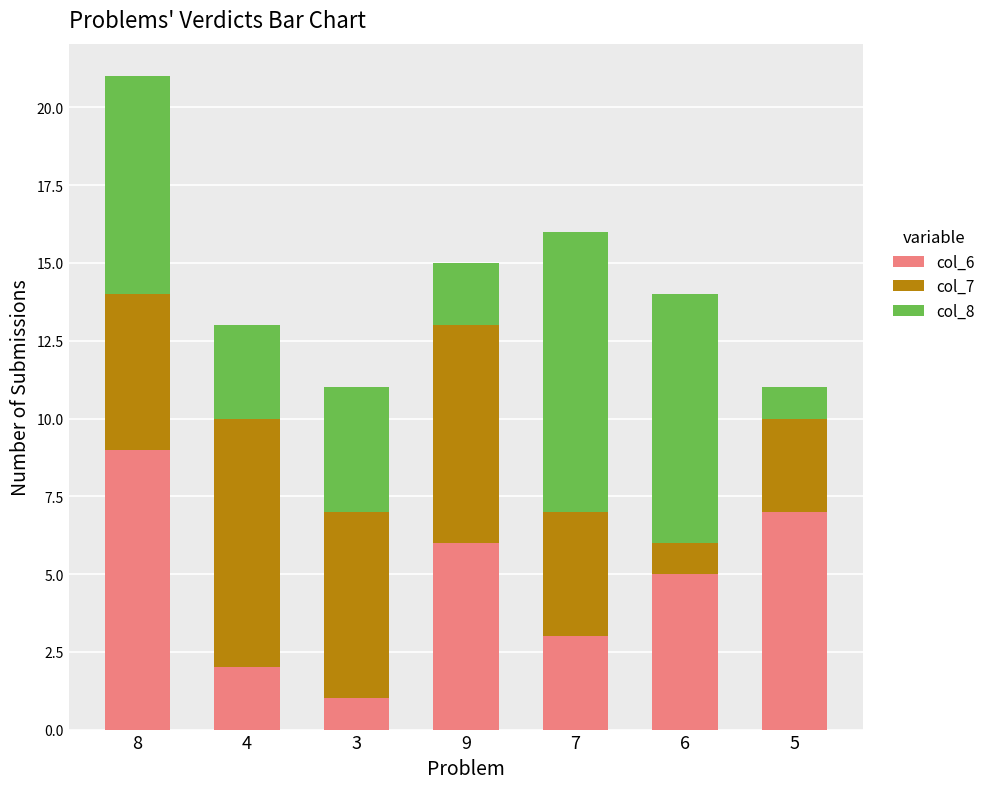

True or false: col_6 has a value of 4 at 9.

False